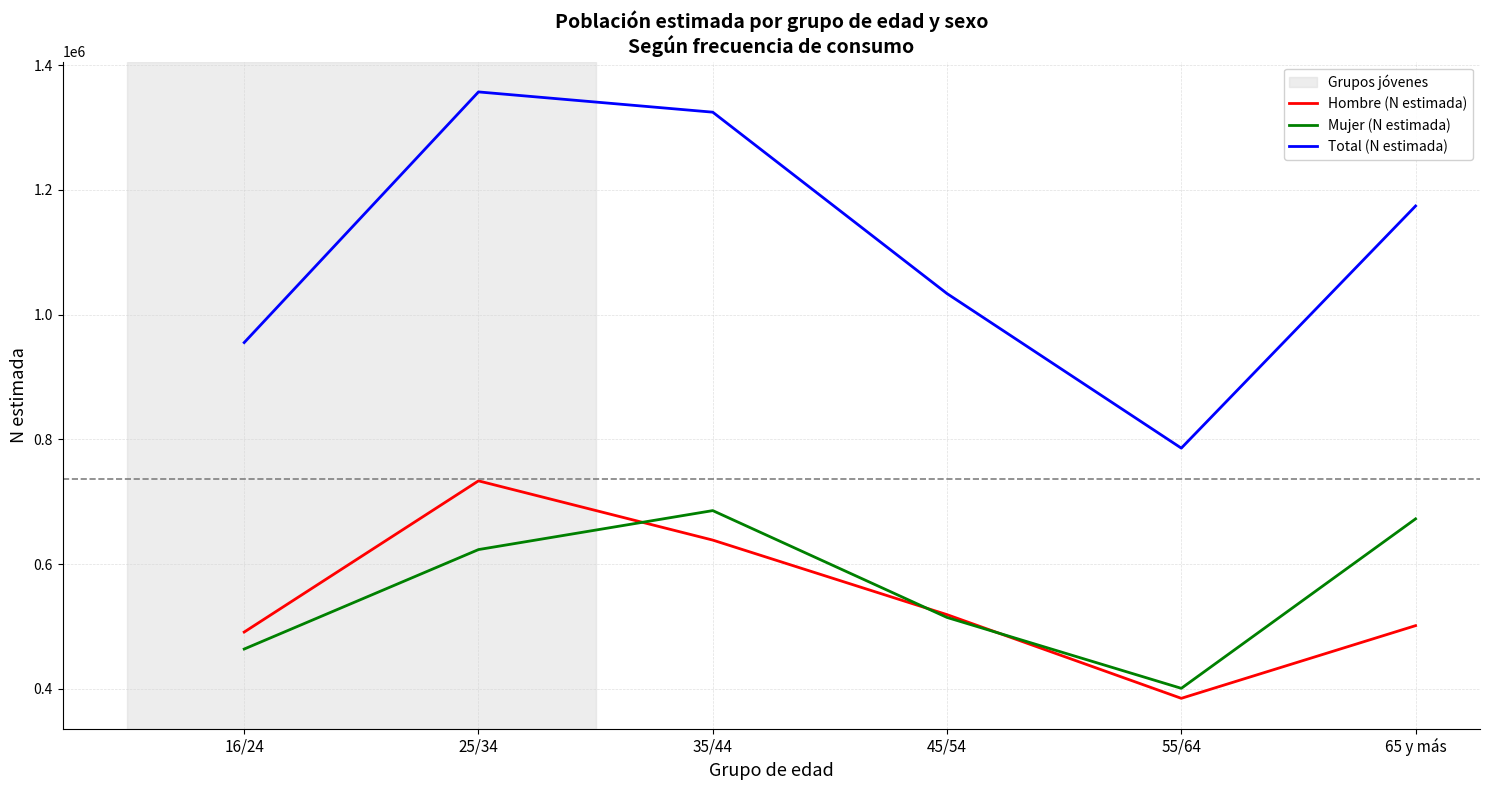

Between which two adjacent categories do Mujer (N estimada) and Hombre (N estimada) first intersect?

25/34 and 35/44